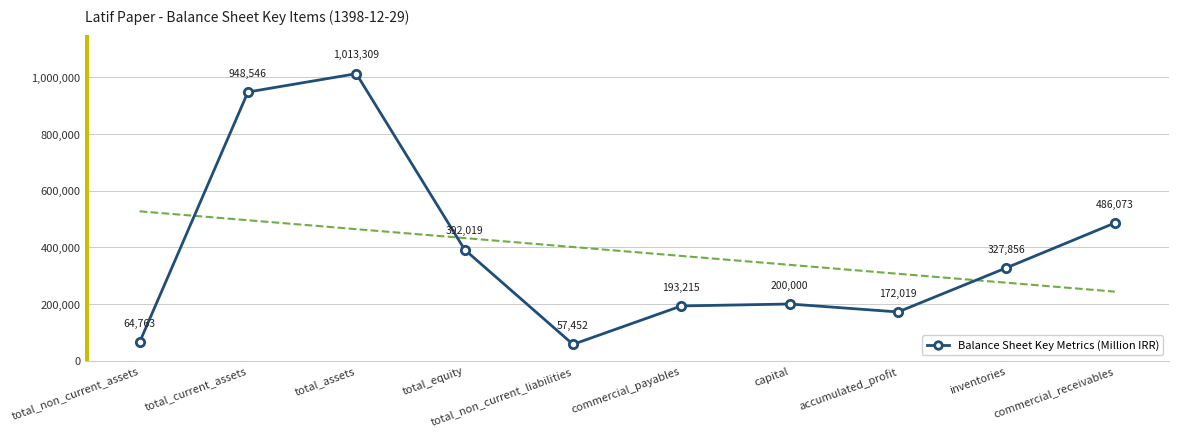

Which has a higher value, total_non_current_assets or capital?

capital